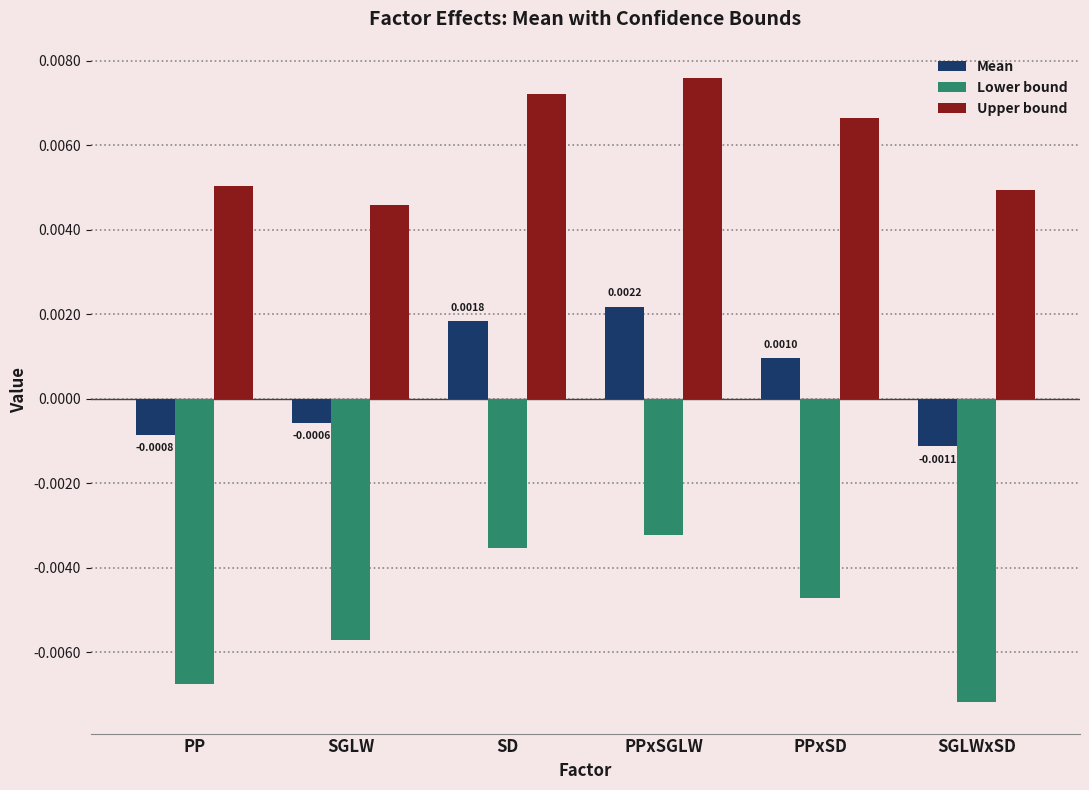

Where does the Mean series first go above 0?

SD